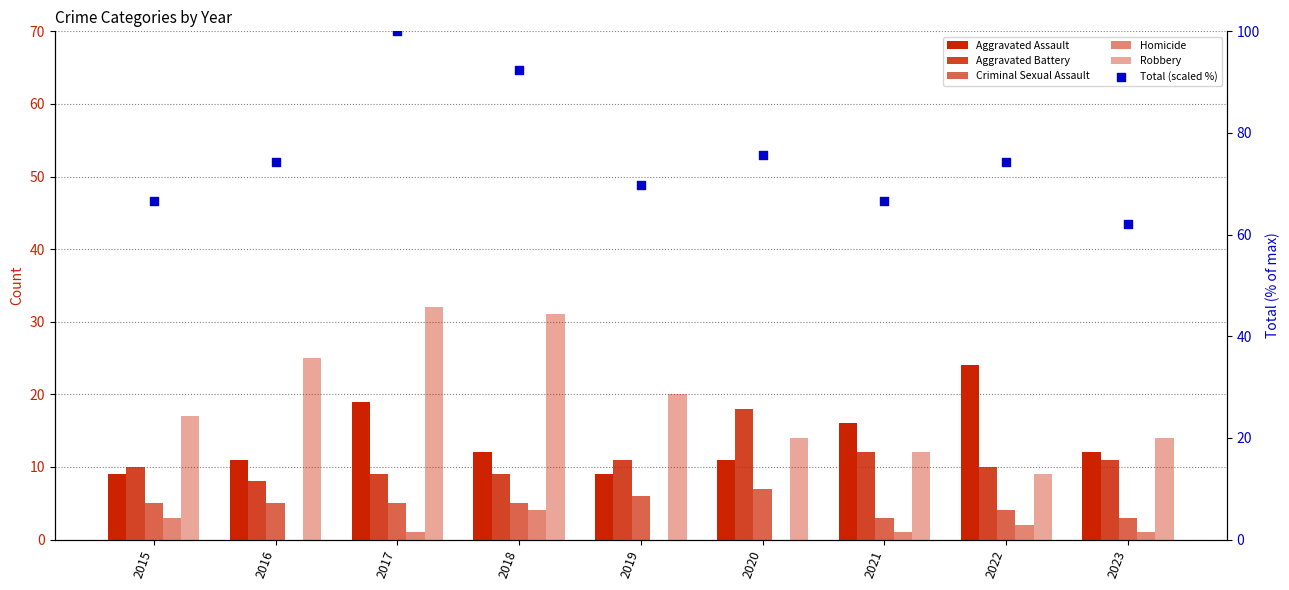

What are all the series names shown in the legend?

Aggravated Assault, Aggravated Battery, Criminal Sexual Assault, Homicide, Robbery, Total (scaled %)